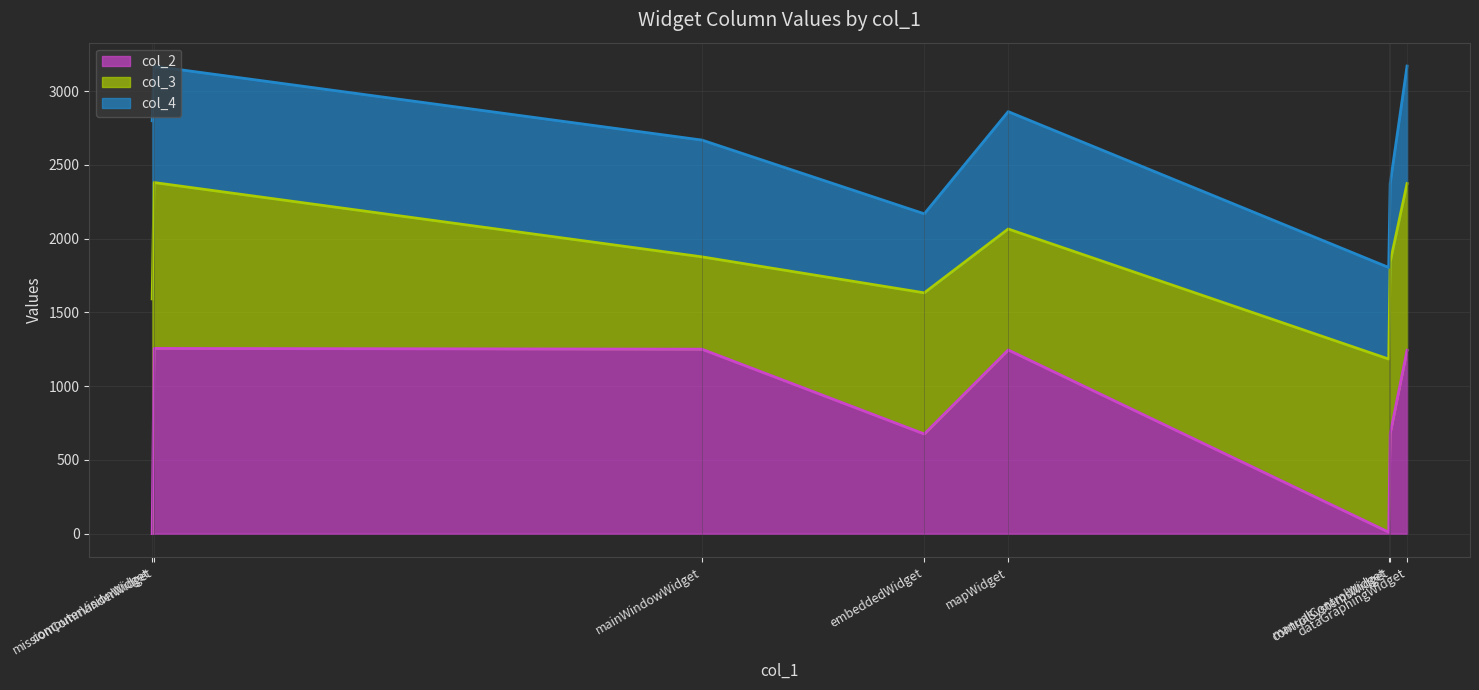

At which category does col_3 line reach its first local valley?

embeddedWidget